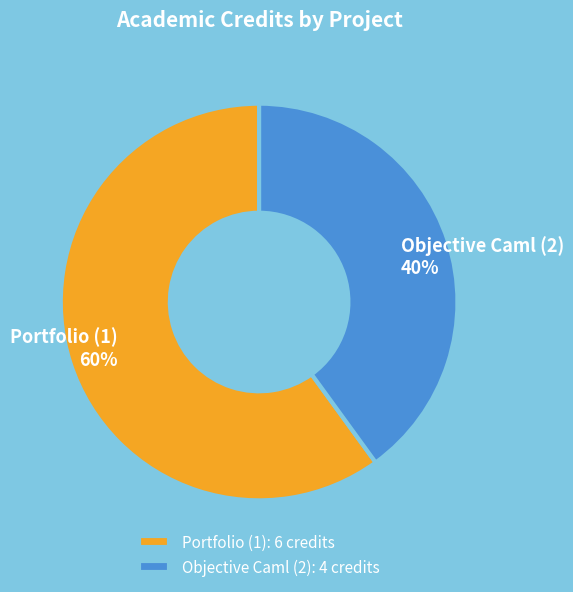

To the nearest percent, what is the average slice percentage?

50%